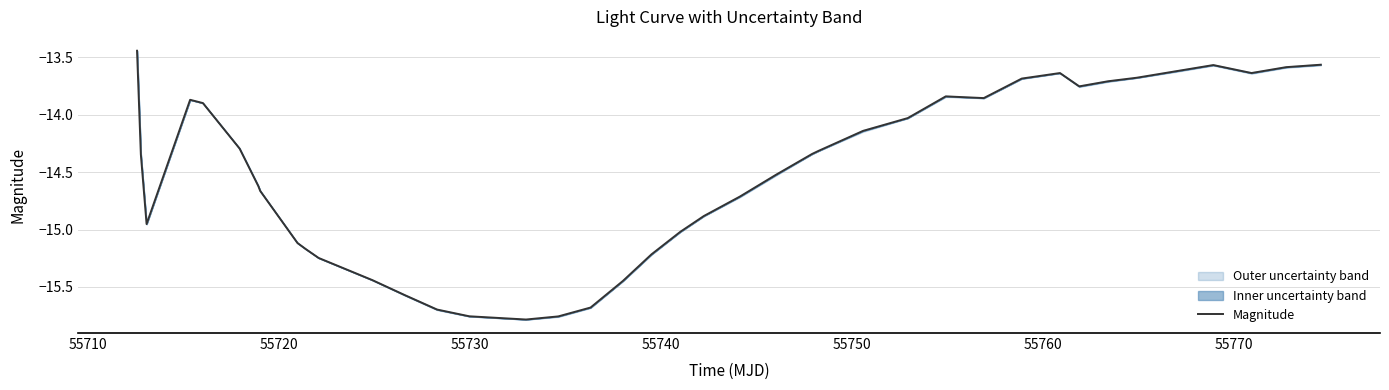

What is the smallest value displayed?

-15.8